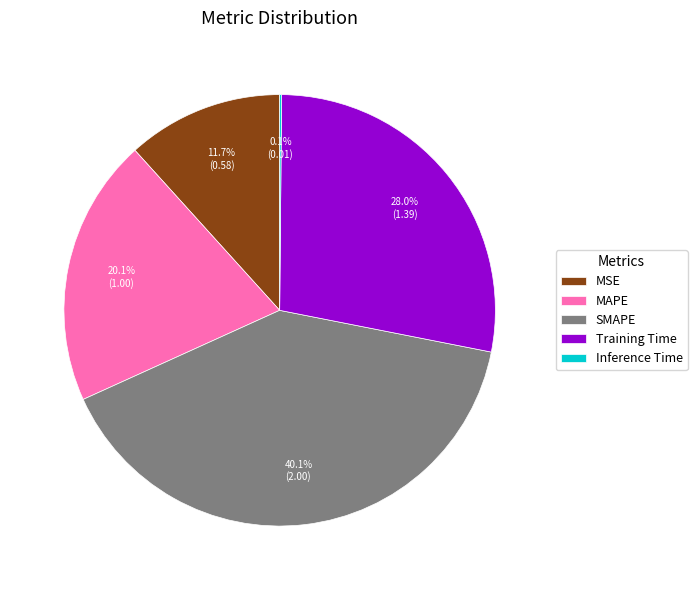

What is the largest slice in the pie chart?

SMAPE